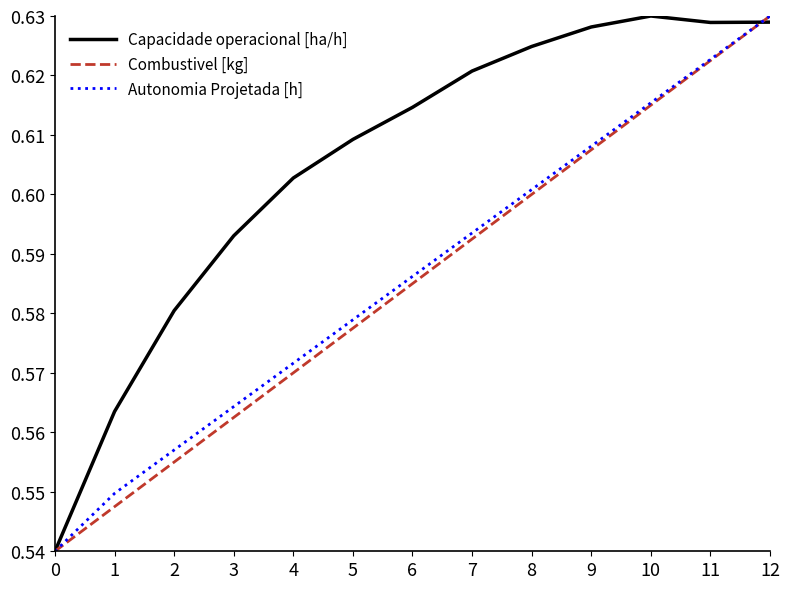

What is the total value across all series at 1?

1.7